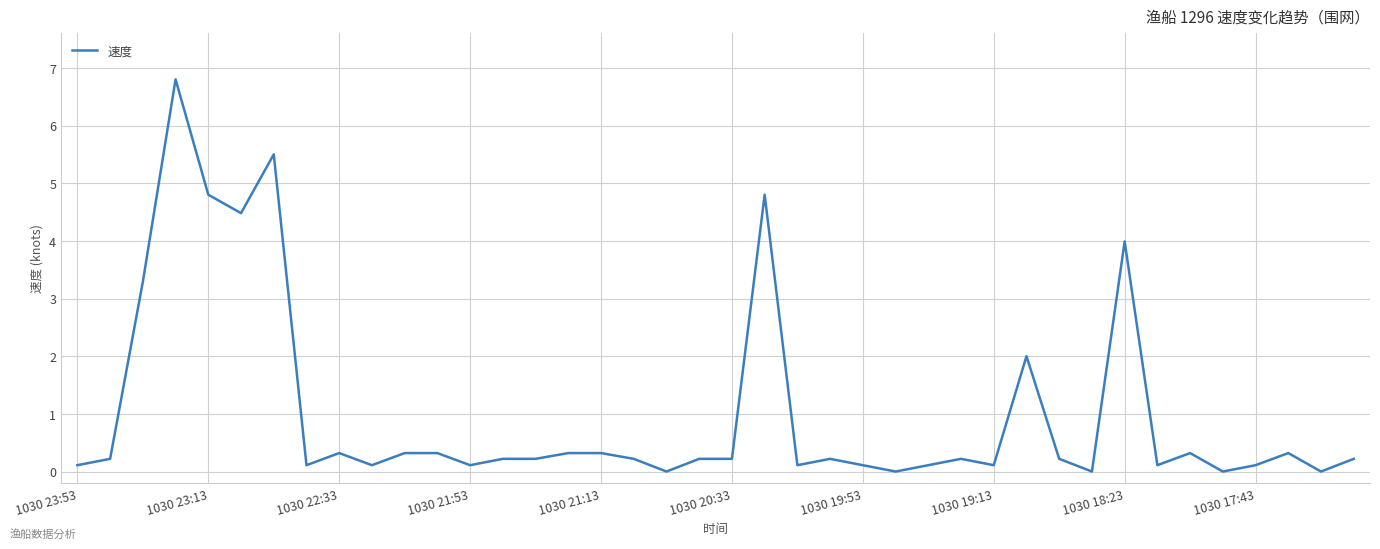

What is the maximum value shown in the chart?

6.8